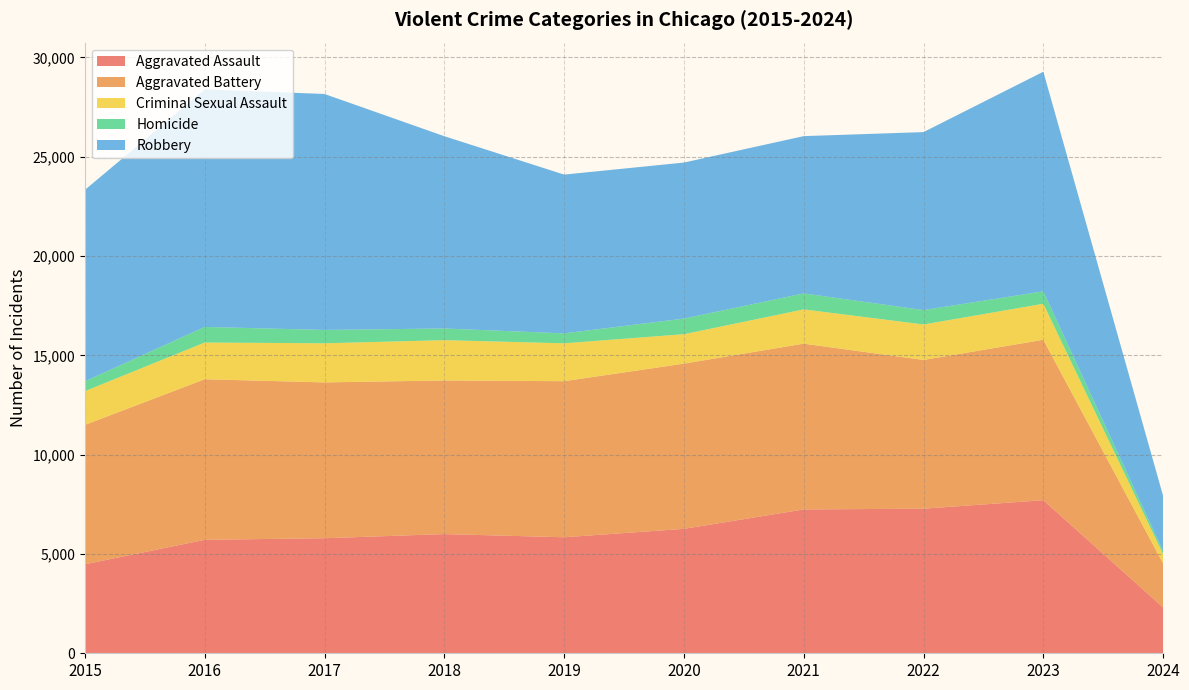

Reading left to right, transcribe all the data shown in this chart.

Aggravated Assault: 4480	5712	5793	6001	5841	6264	7242	7280	7707	2306
Aggravated Battery: 7019	8086	7845	7735	7858	8319	8347	7488	8078	2215
Criminal Sexual Assault: 1698	1848	1970	2029	1908	1482	1726	1787	1813	469
Homicide: 496	786	672	588	499	787	804	724	626	147
Robbery: 9638	11960	11880	9681	7995	7855	7919	8962	11057	2785